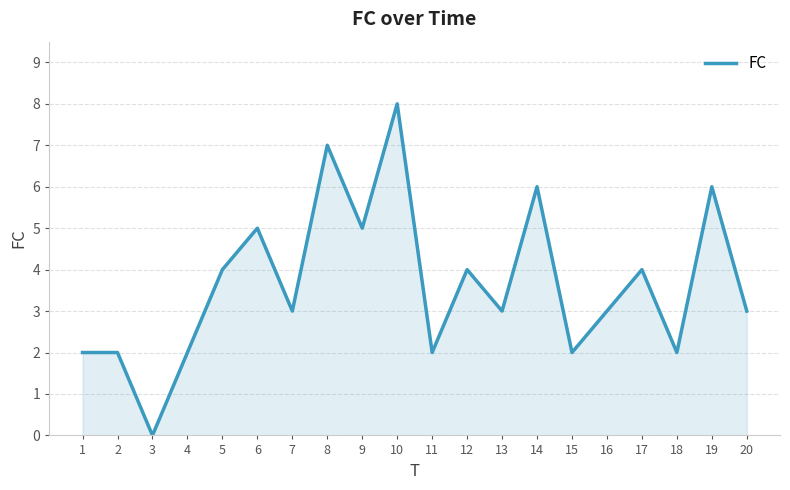

What is the change in value from 1 to 16?

+1